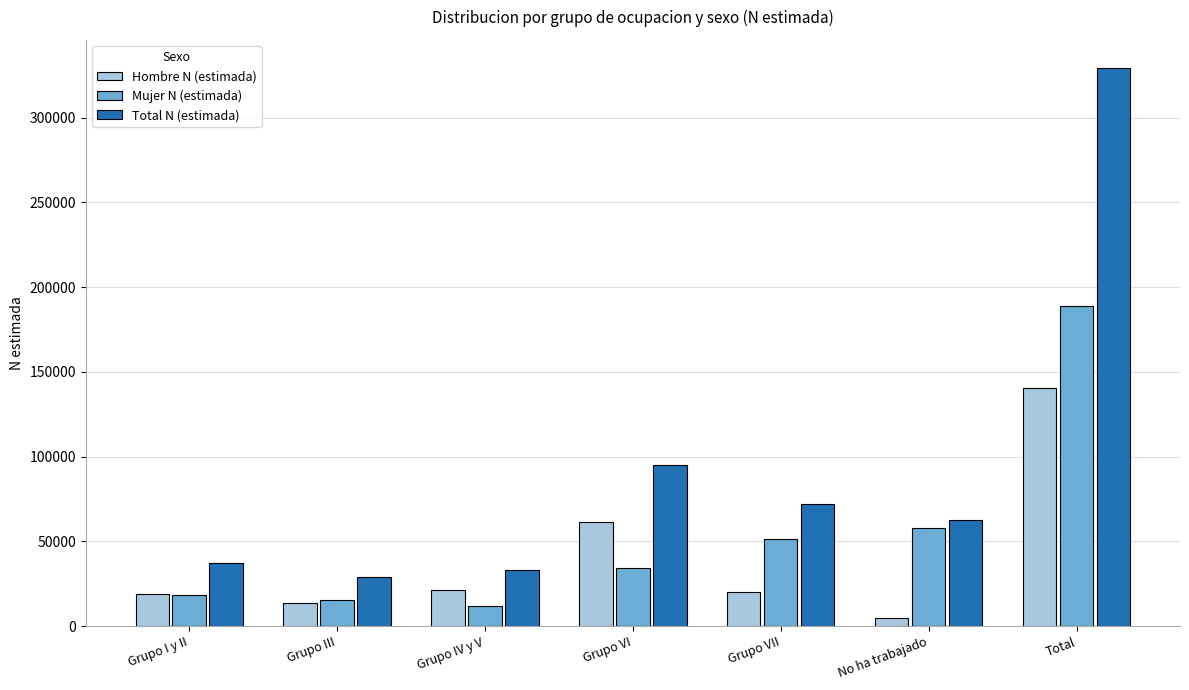

What is the greatest value displayed?

329366